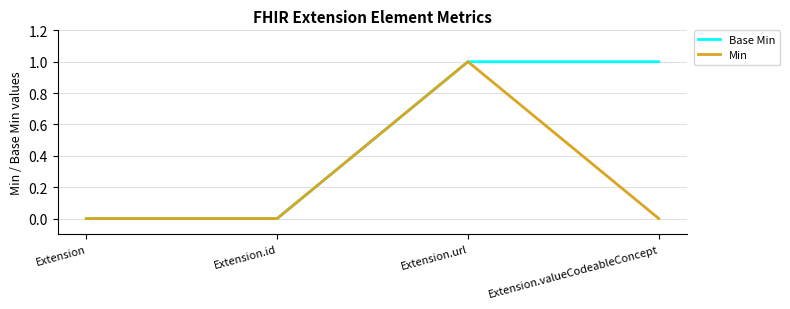

True or false: Min has a value of -1 at Extension.valueCodeableConcept.

False